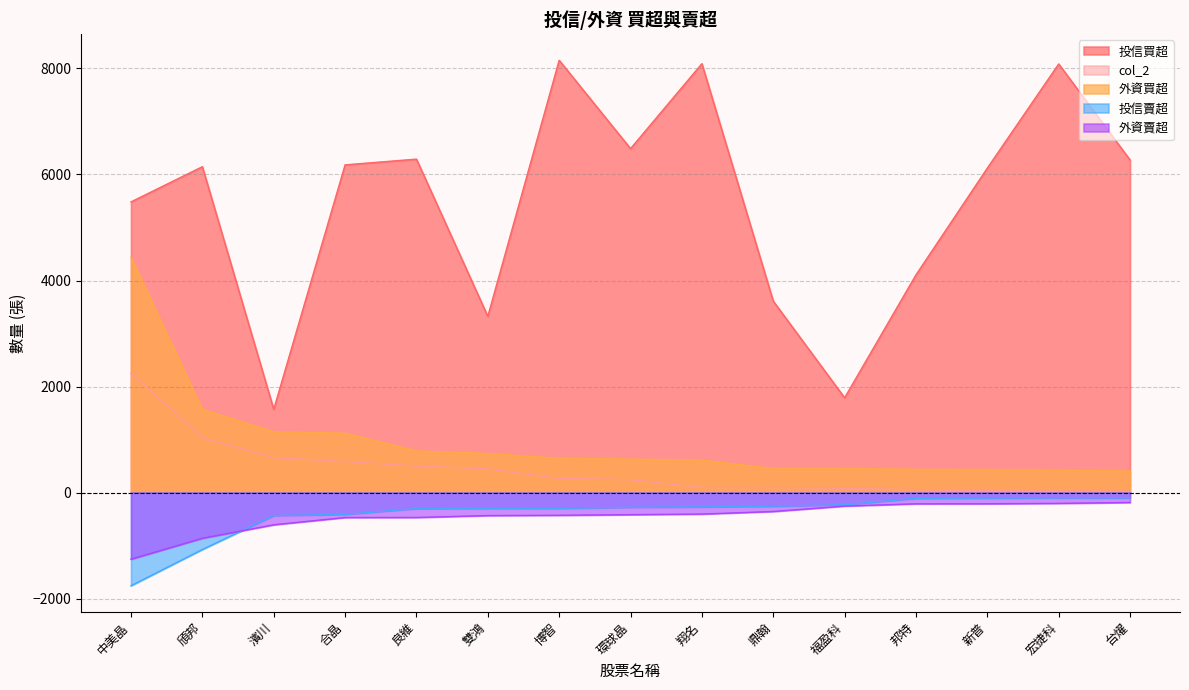

What is the value of the 外資買超 point at the 5th from the left?

785